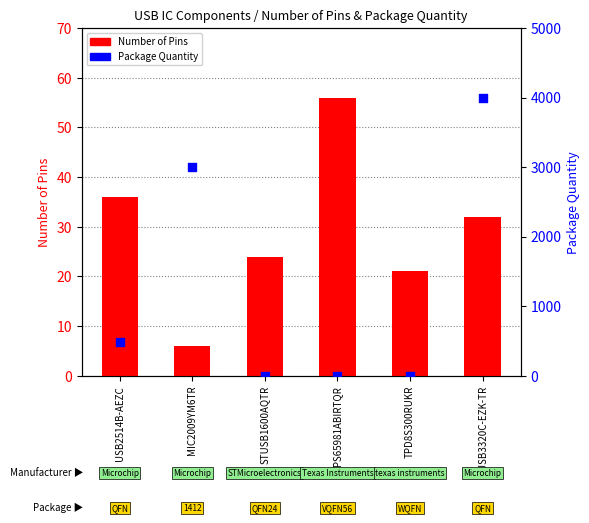

Is the value of Package Quantity at USB2514B-AEZC greater than the value of Number of Pins at USB2514B-AEZC?

Yes